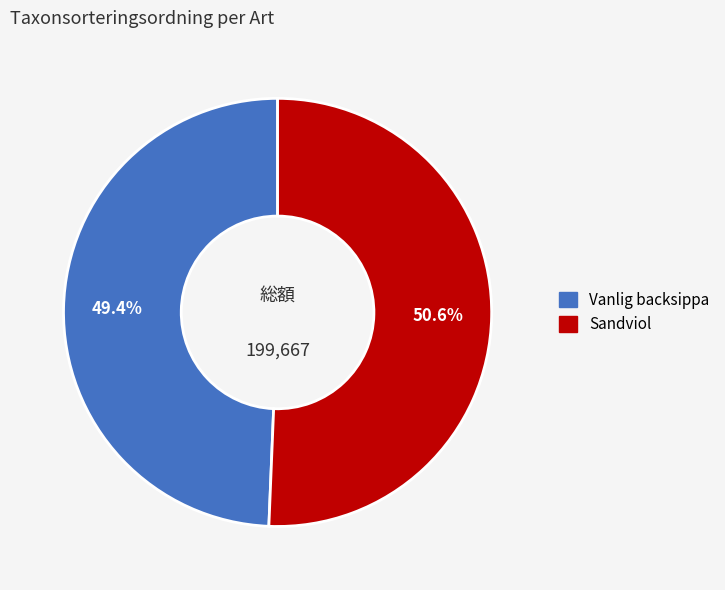

To the nearest percent, what percentage of the pie is Vanlig backsippa?

49%